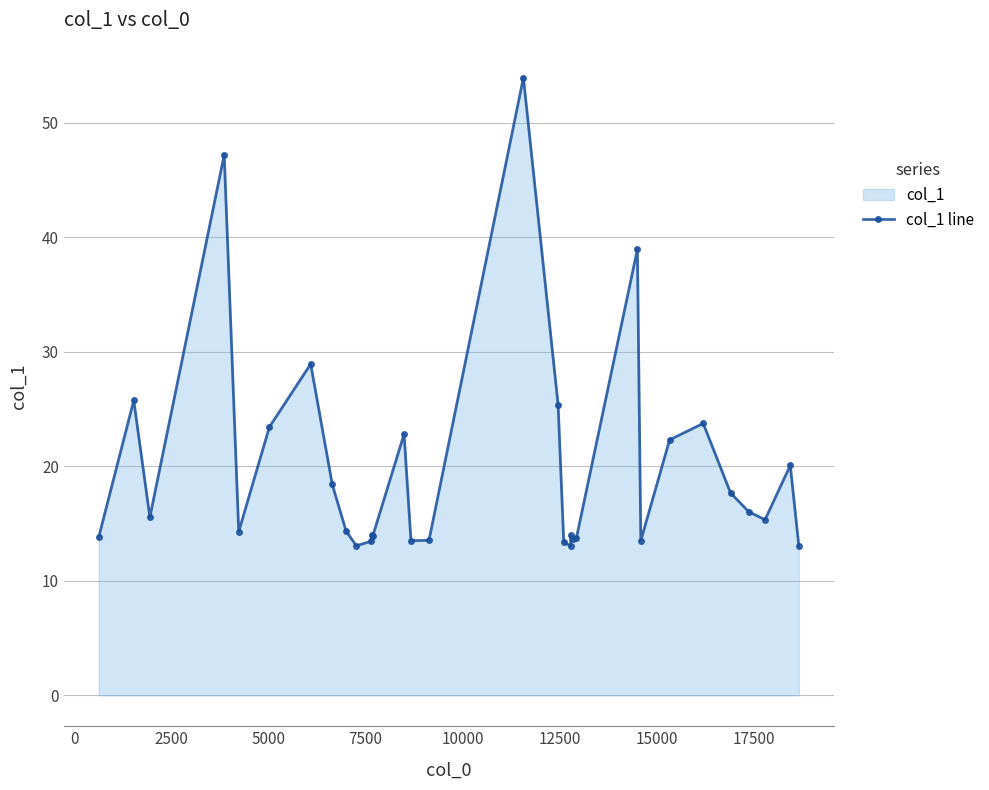

How many interior local valleys (lower than both neighbors) does the data have?

9